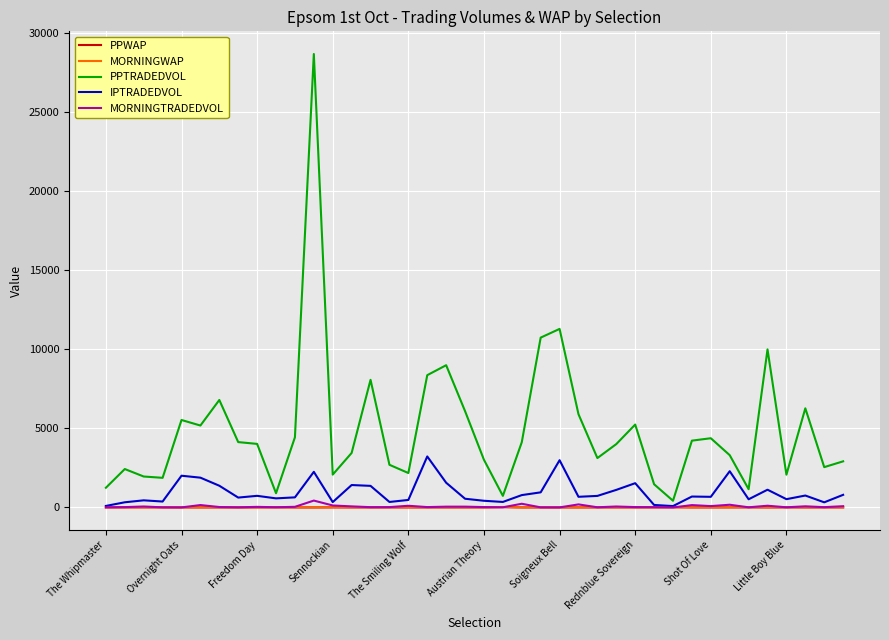

Which series has the largest total across all categories?

PPTRADEDVOL